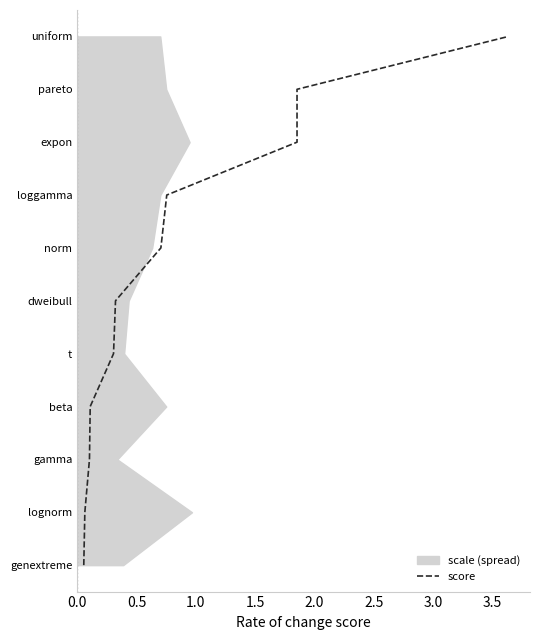

Is it true that the value at 0.5 is 1?

True